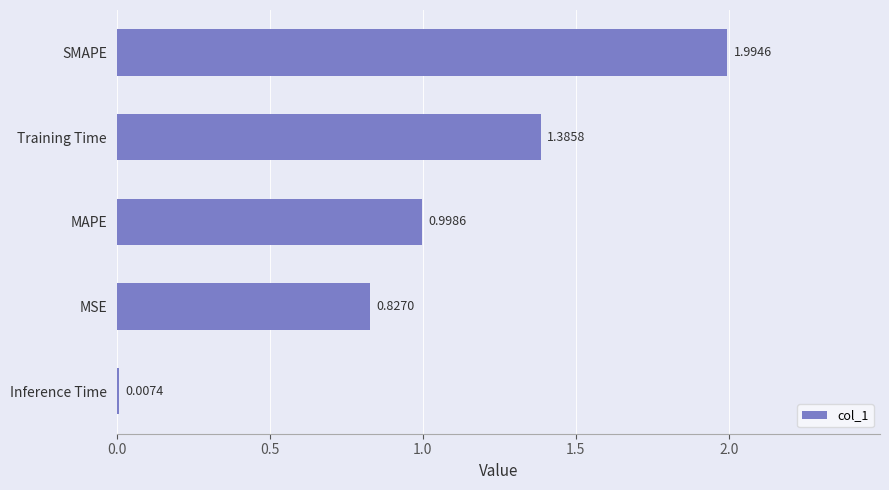

What is the sum of the values at Training Time and SMAPE?

3.4